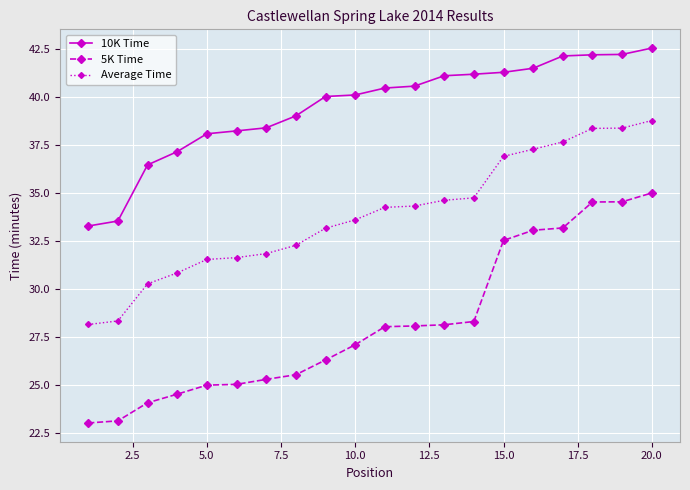

True or false: 5K Time and 10K Time intersect in this chart.

False